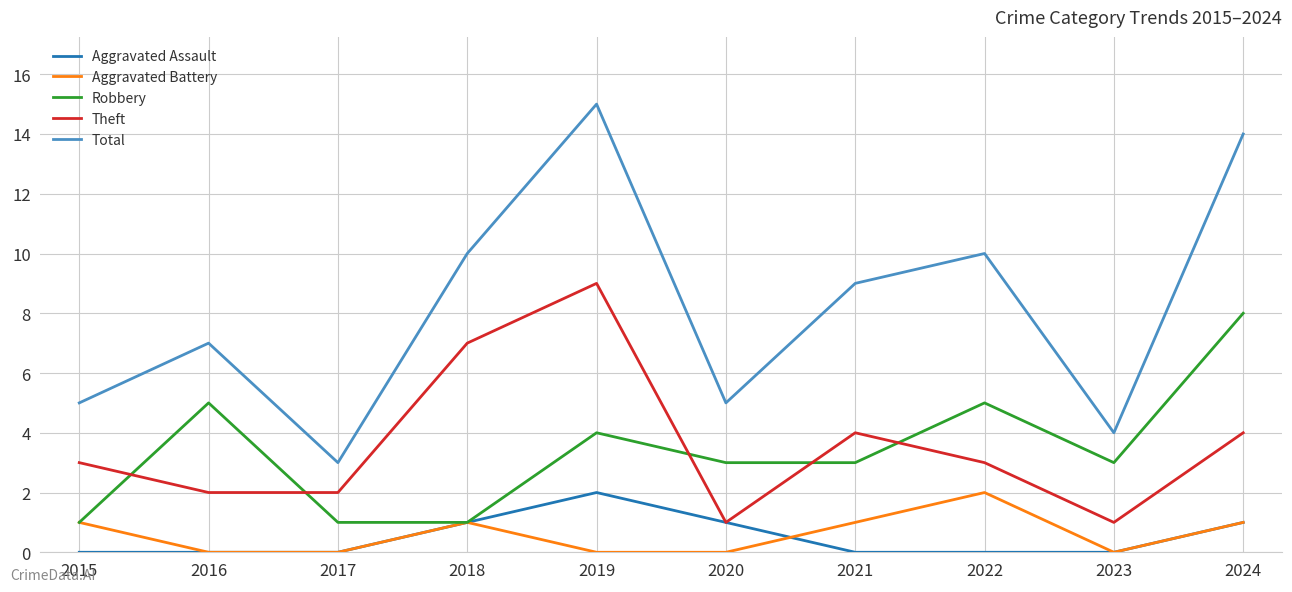

What is the difference between the Aggravated Battery values at 2019 and 2022?

2